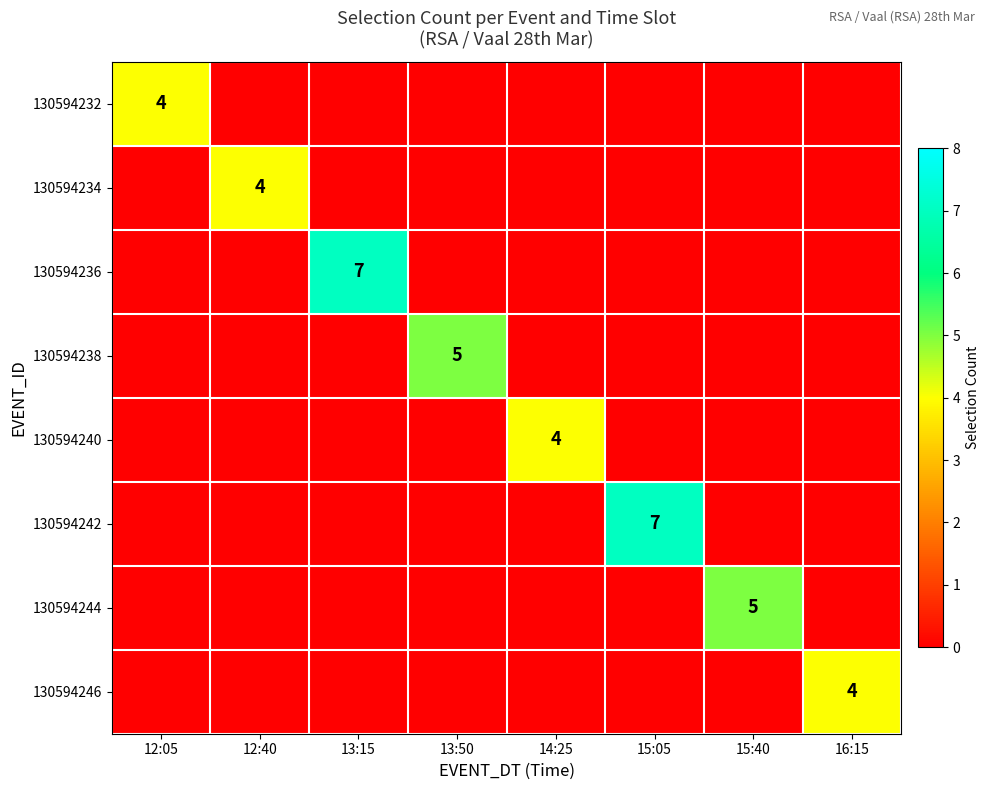

Which series has the widest spread of values?

130594236